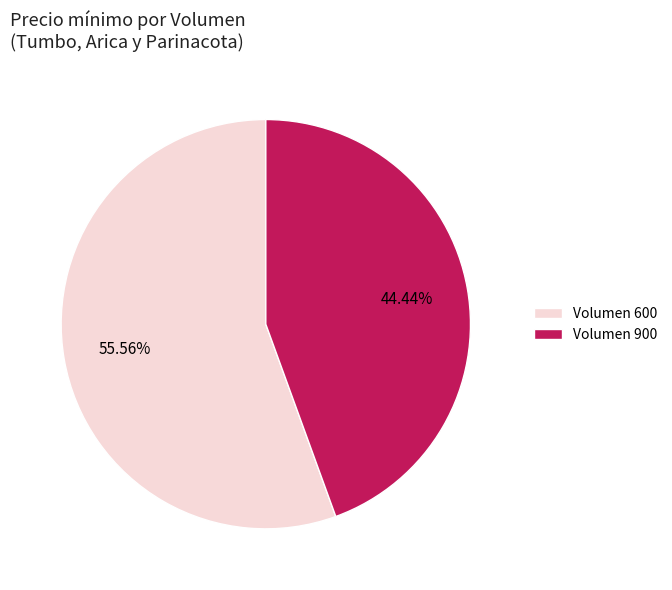

Approximately how many times larger is the value at Volumen 900 compared to Volumen 600?

0.8